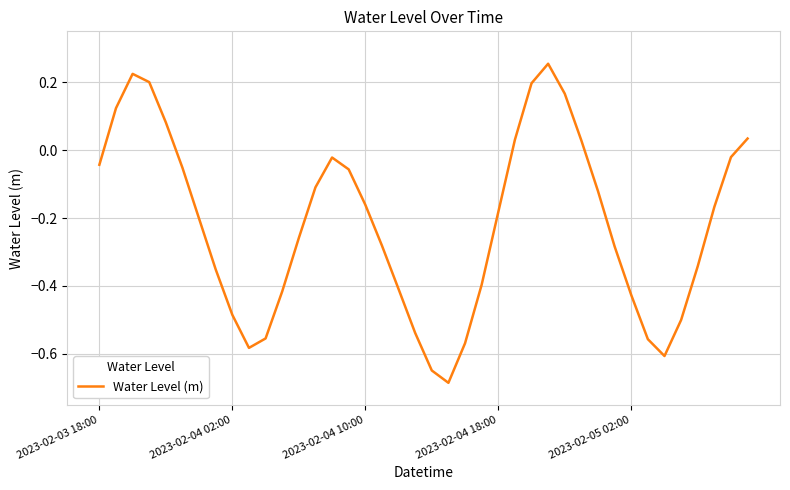

What is the difference between the maximum and minimum values?

0.9